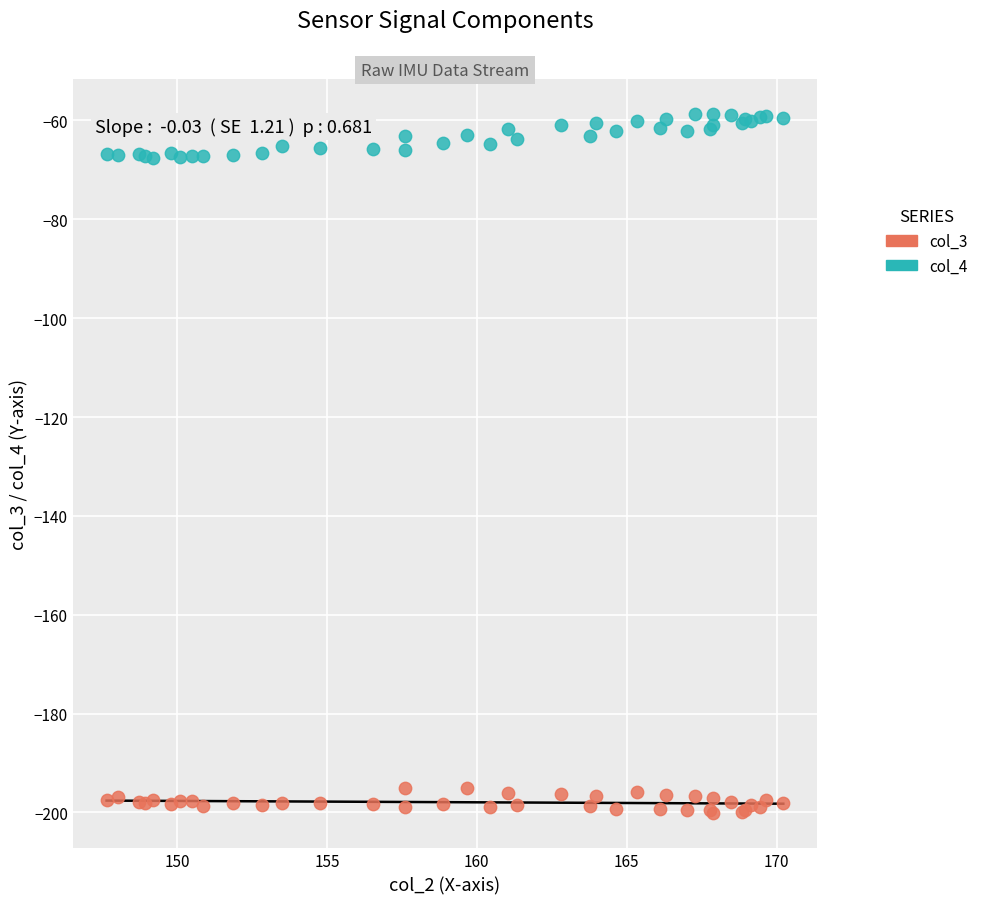

Which series contains the lowest Y value?

col_3